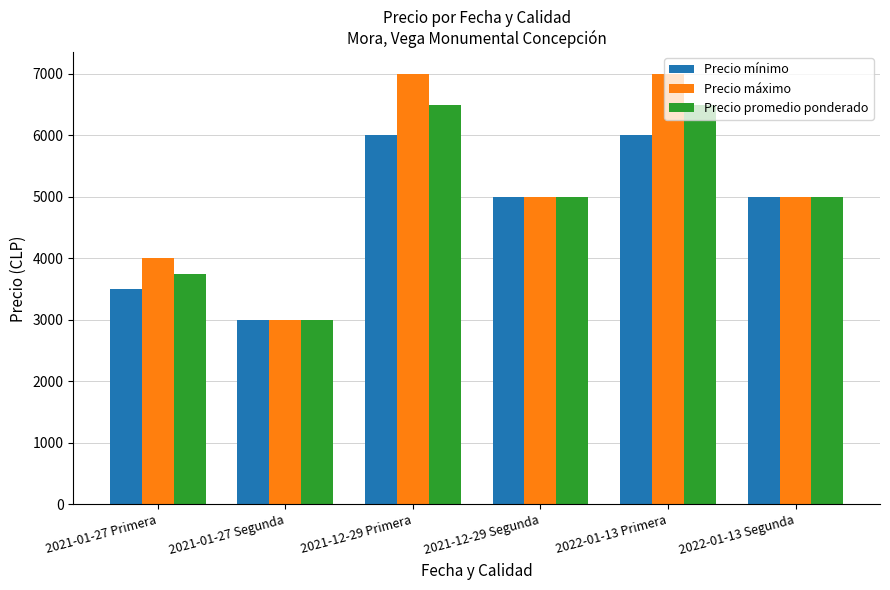

What is the maximum value shown in the chart?

7000